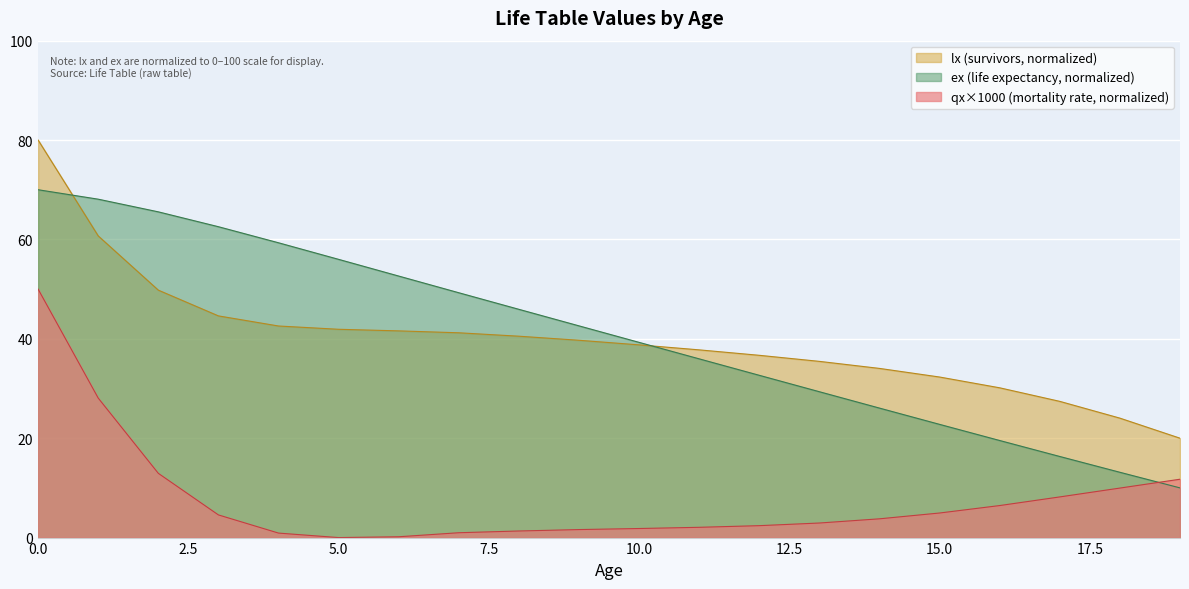

Reading right to left, list all the values displayed in this chart.

ex (life expectancy): 10.0	13.1	16.3	19.5	22.8	26.1	29.4	32.7	36.0	39.3	42.6	45.9	49.3	52.6	56.0	59.3	62.6	65.6	68.1	70.0
lx (survivors): 20.0	24.0	27.4	30.1	32.3	34.0	35.5	36.7	37.8	38.8	39.7	40.5	41.2	41.6	41.9	42.6	44.6	49.8	60.7	80.0
qx x1000 (mortality rate): 11.7	10.0	8.2	6.4	4.9	3.8	2.9	2.4	2.1	1.8	1.6	1.3	1.0	0.2	0.0	0.9	4.6	12.9	28.1	50.0